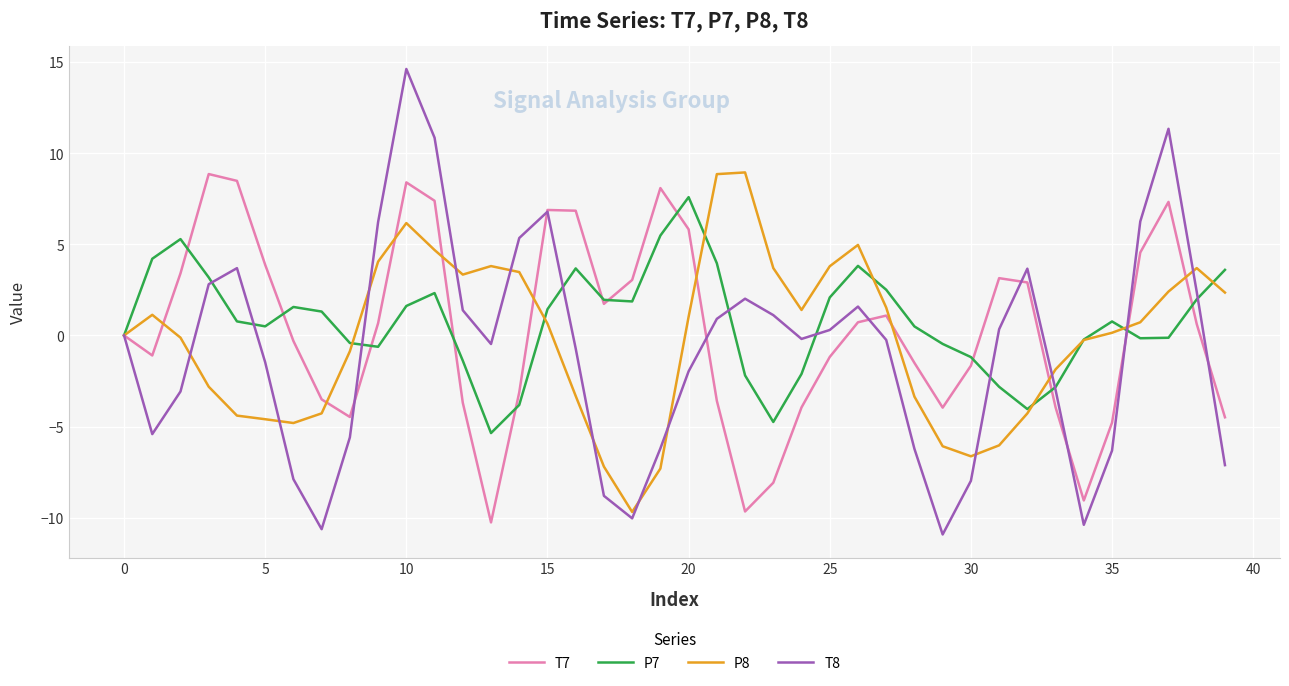

How many interior local peaks does the T7 series have?

7